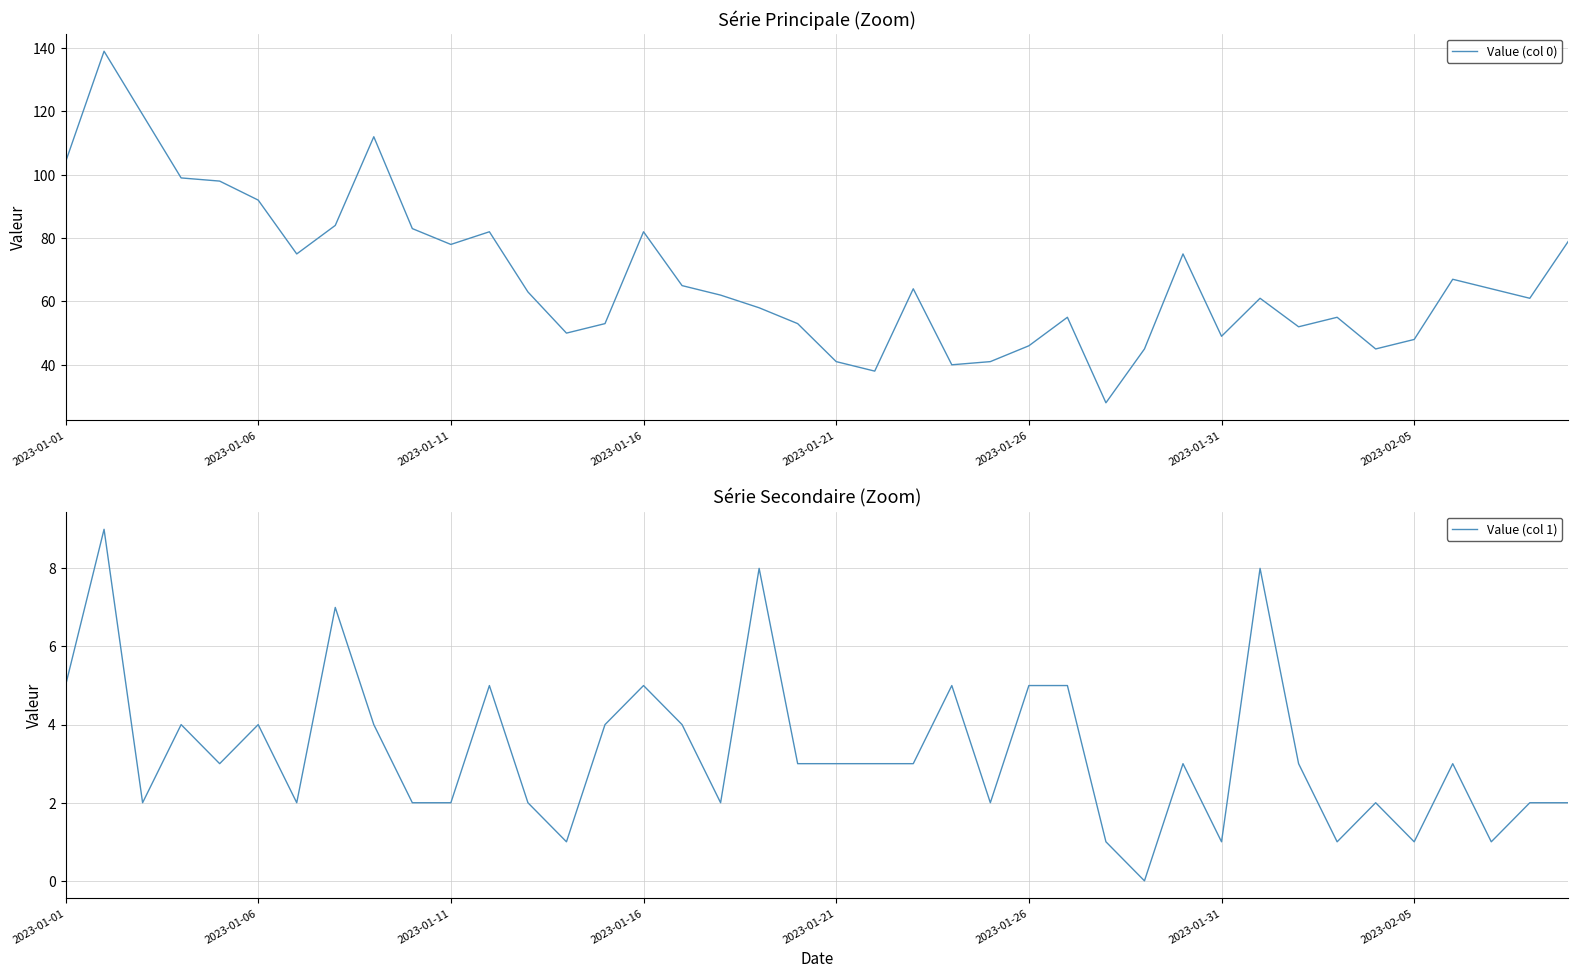

List the series in order of their peak value, lowest first.

Value (col 1), Value (col 0)